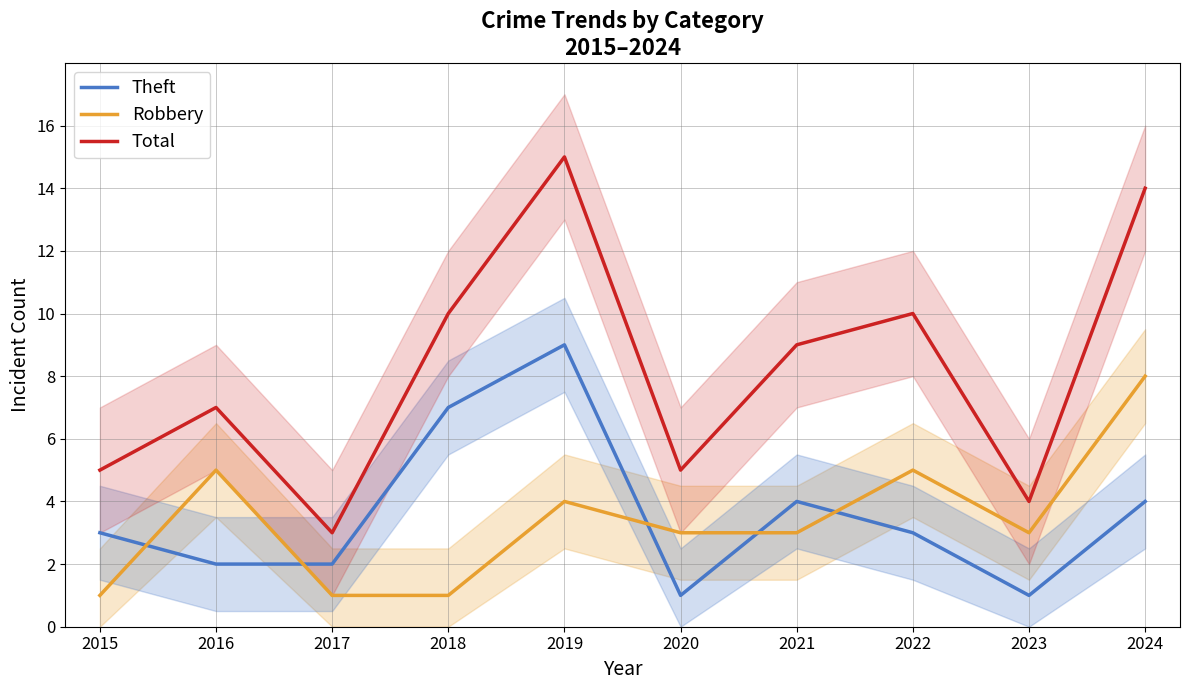

The value of Total at 2019 is 26. True or false?

False